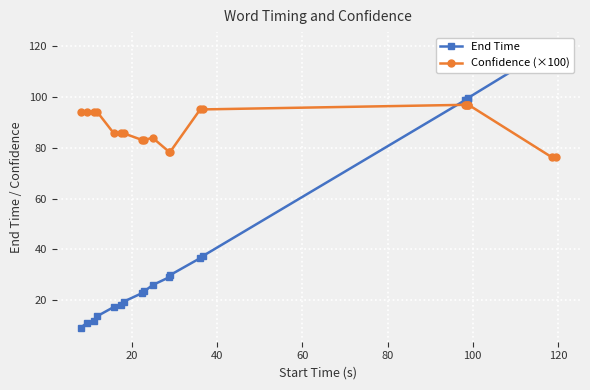

Which series has the widest spread of values?

End Time